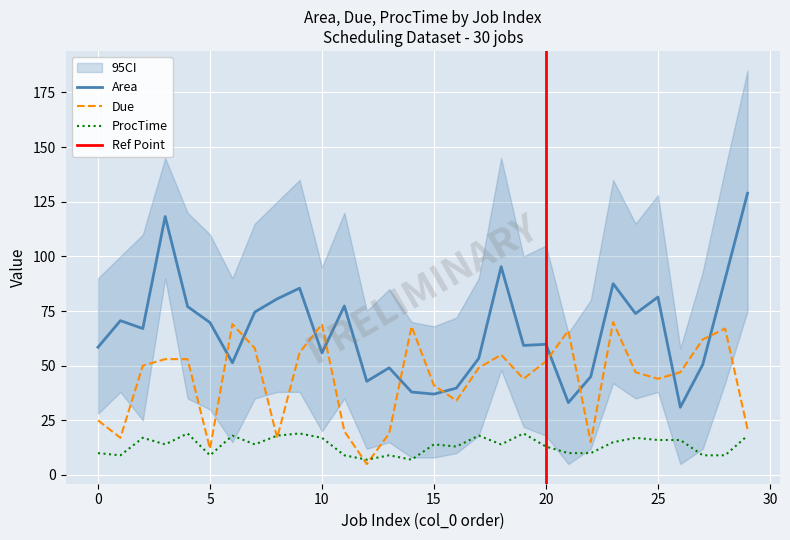

The value of Due at 13 is 6.7. True or false?

False